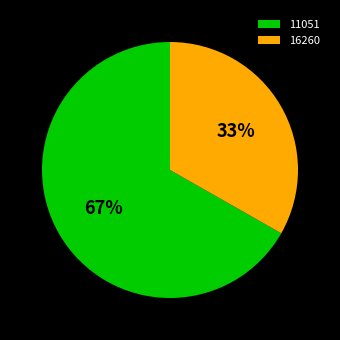

Is the sum of 16260 and 11051 greater than half?

Yes